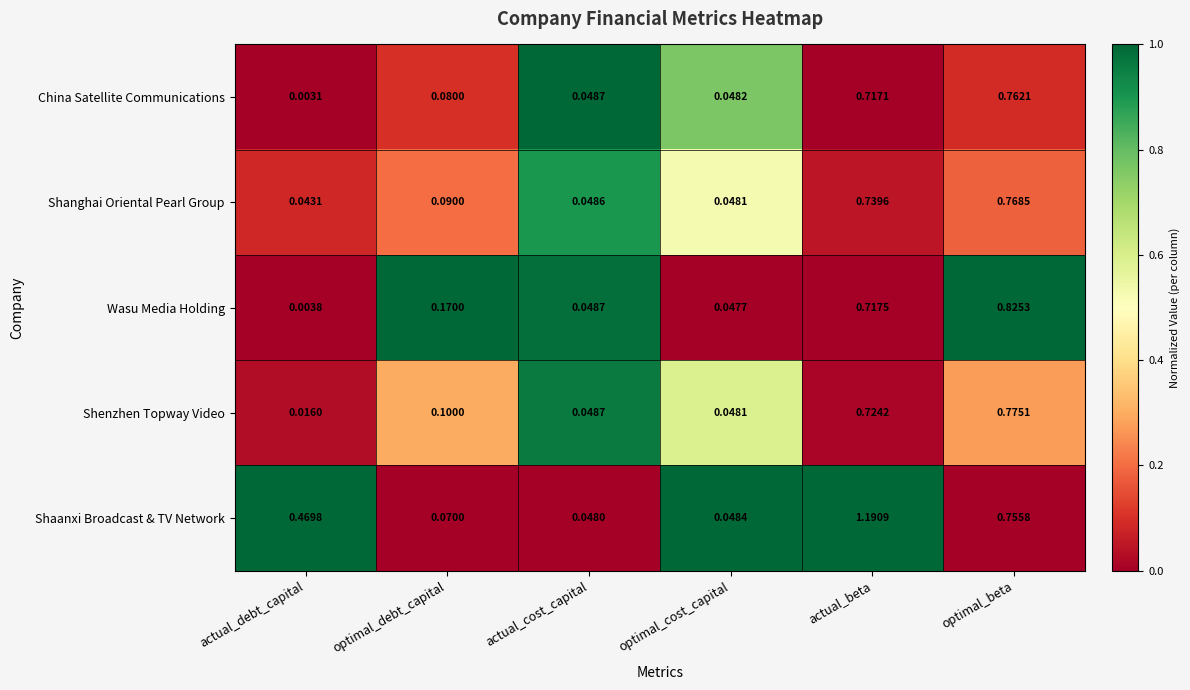

At actual_beta, list the series in order from smallest to largest.

China Satellite Communications, Wasu Media Holding, Shenzhen Topway Video, Shanghai Oriental Pearl Group, Shaanxi Broadcast & TV Network